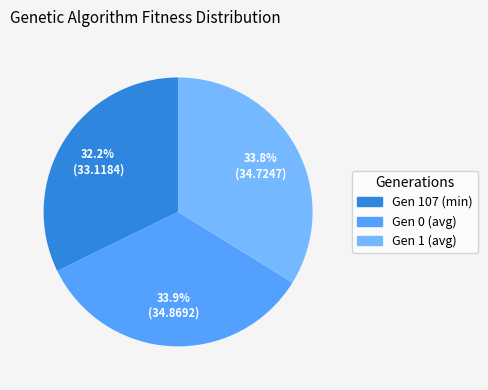

Is the sum of Gen 1 (avg) and Gen 0 (avg) greater than half?

Yes